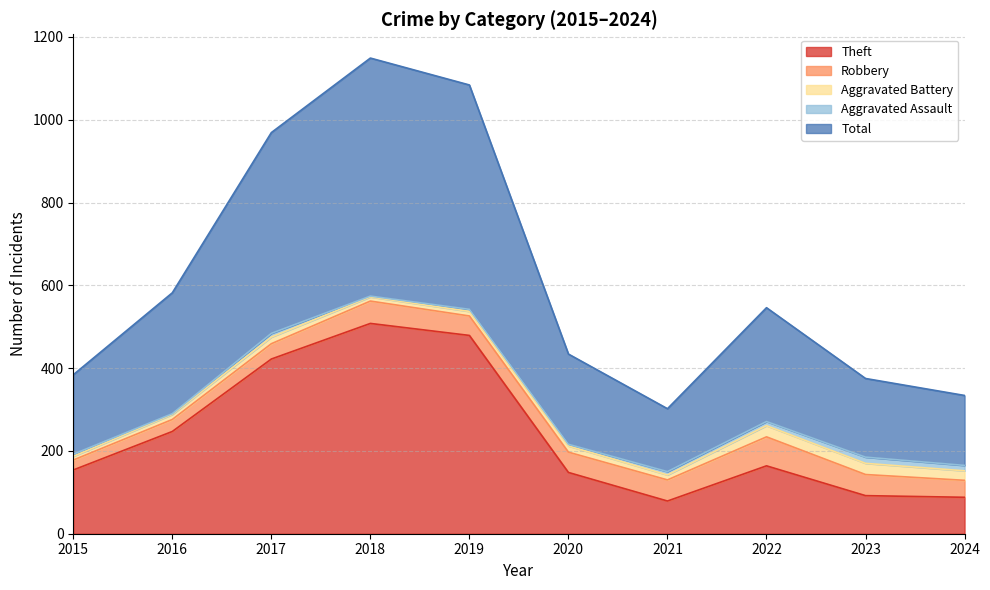

What are all the series names shown in the legend?

Theft, Robbery, Aggravated Battery, Aggravated Assault, Total